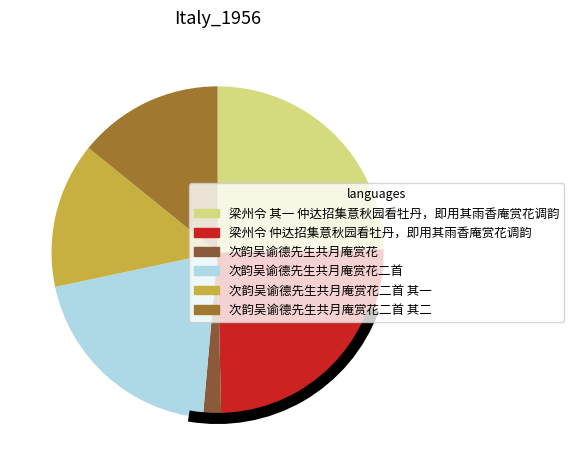

How many segments does this pie chart have?

6